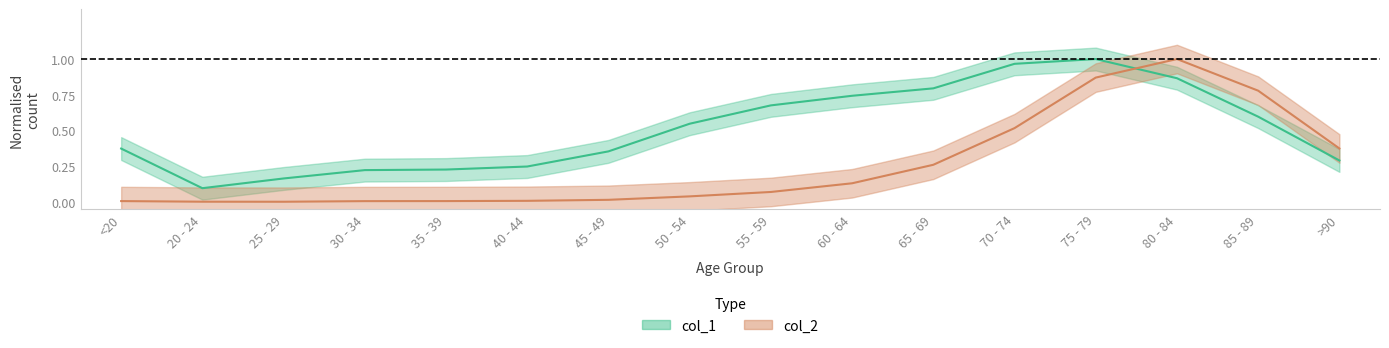

What is the value of the col_1 point at the 14th from the left?

0.9